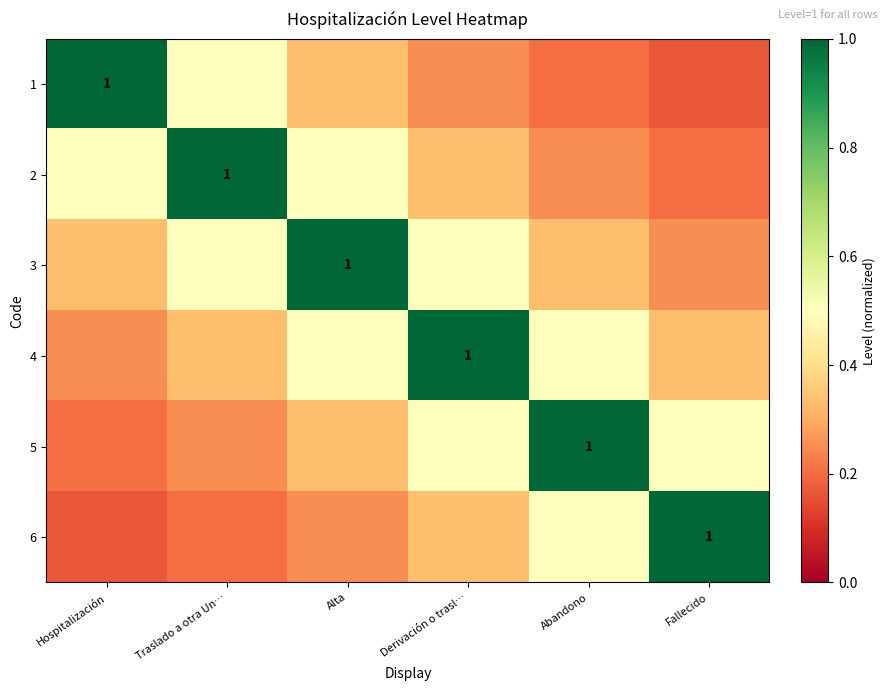

Is it true that 2 equals 0.3 at Hospitalización?

False